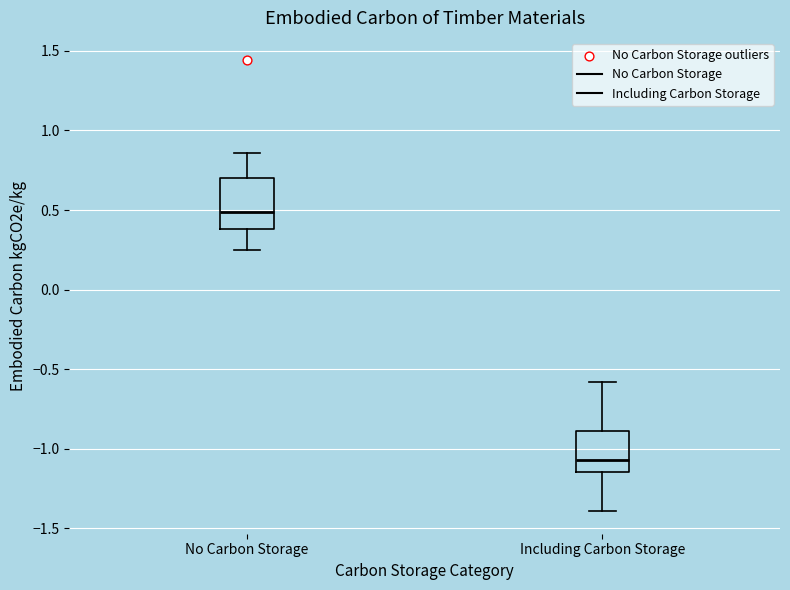

Reading left to right, transcribe this box plot: for each box, give where its median line is, the range the box spans, and where its two whiskers end, as read against the y-axis. The values are not printed on the chart, so give them approximately, as read against the axis.

No Carbon Storage: median 0.50, box 0.40 to 0.70, whiskers 0.25 to 0.85
Including Carbon Storage: median -1.05, box -1.15 to -0.90, whiskers -1.40 to -0.60